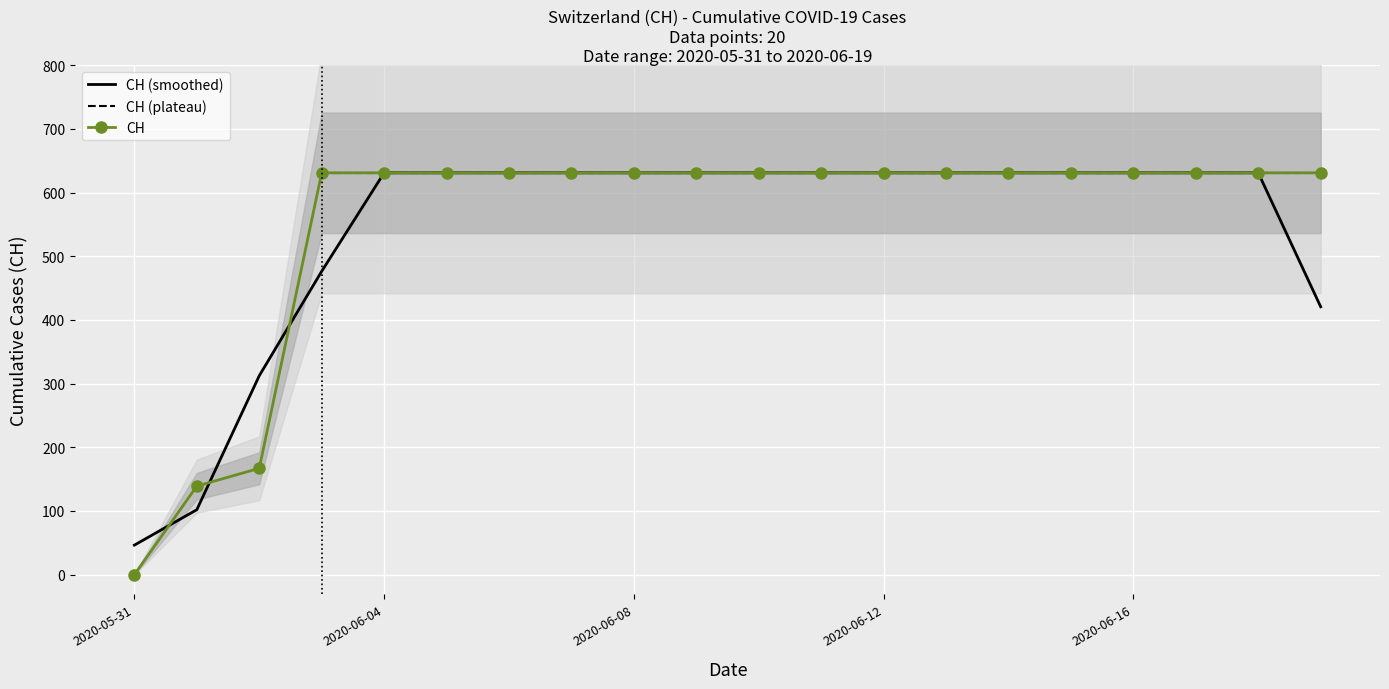

The chart shows a value of 0 at 2020-05-31. True or false?

True